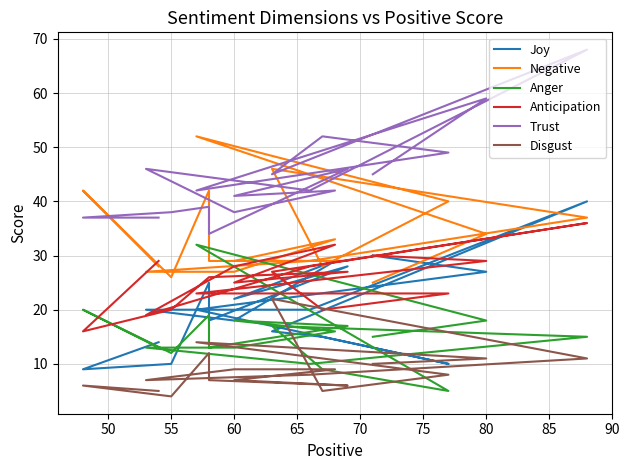

The value of Disgust at 65 is 4. True or false?

False